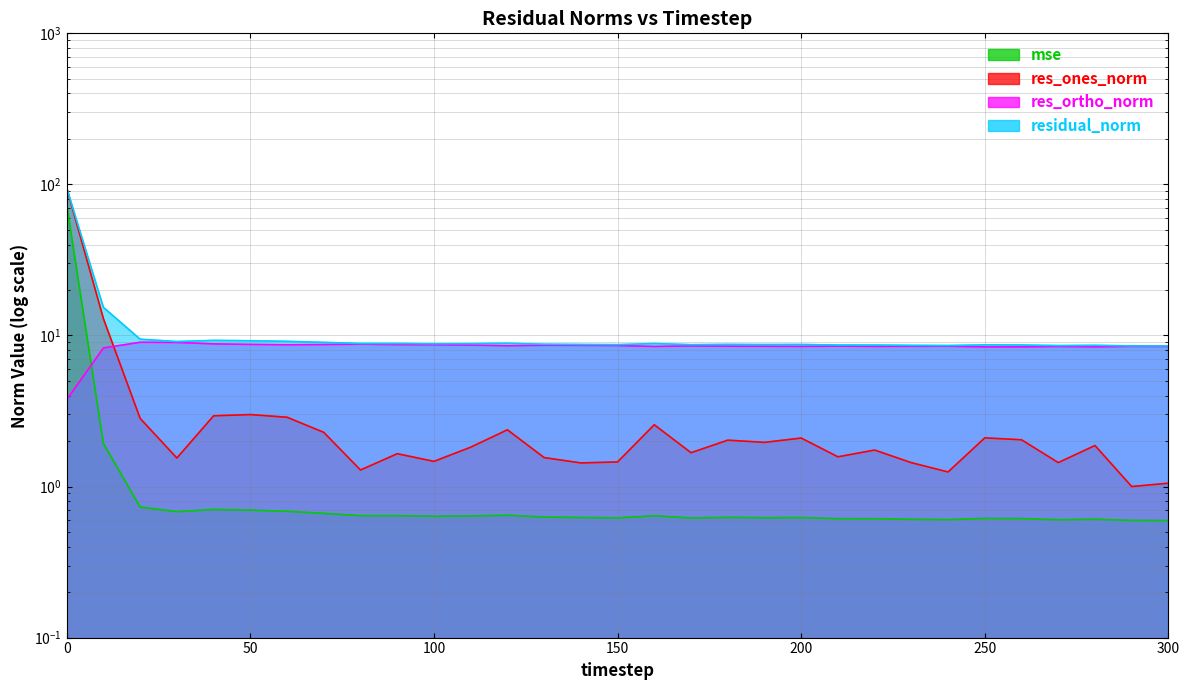

What is the minimum value shown in the chart?

0.6